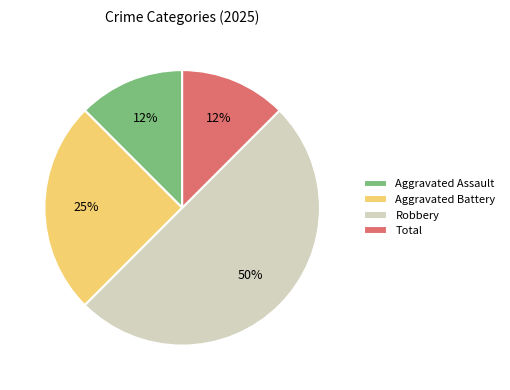

To the nearest percent, what percentage of the pie is Aggravated Battery?

25%